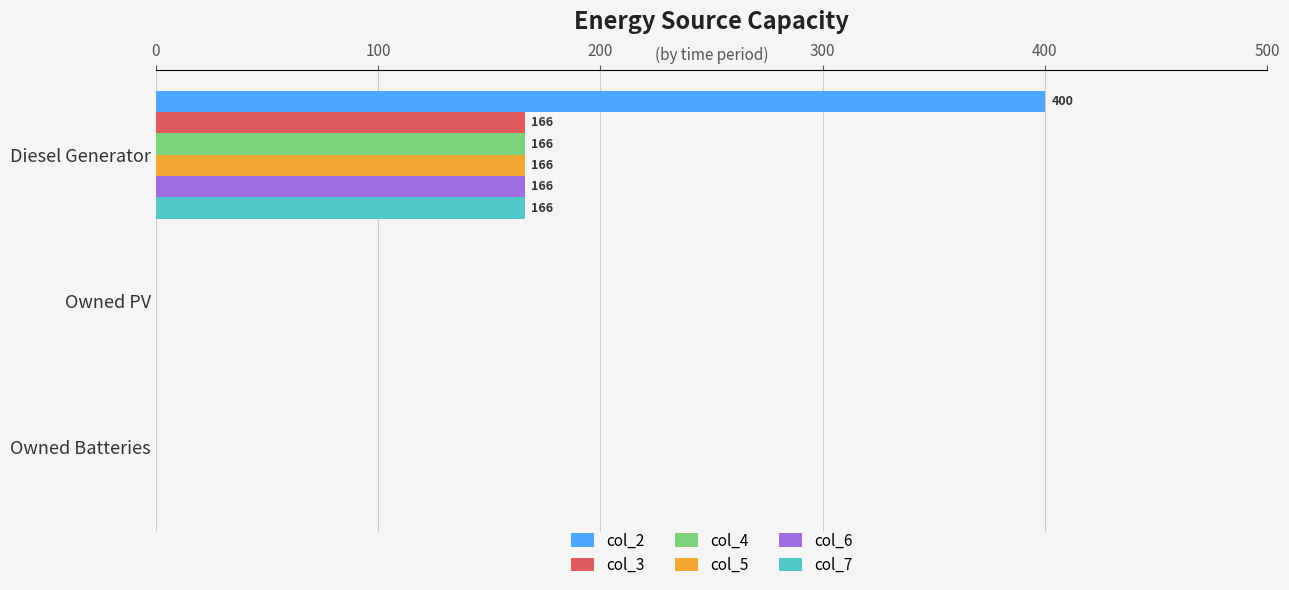

Which series has the largest total across all categories?

col_2